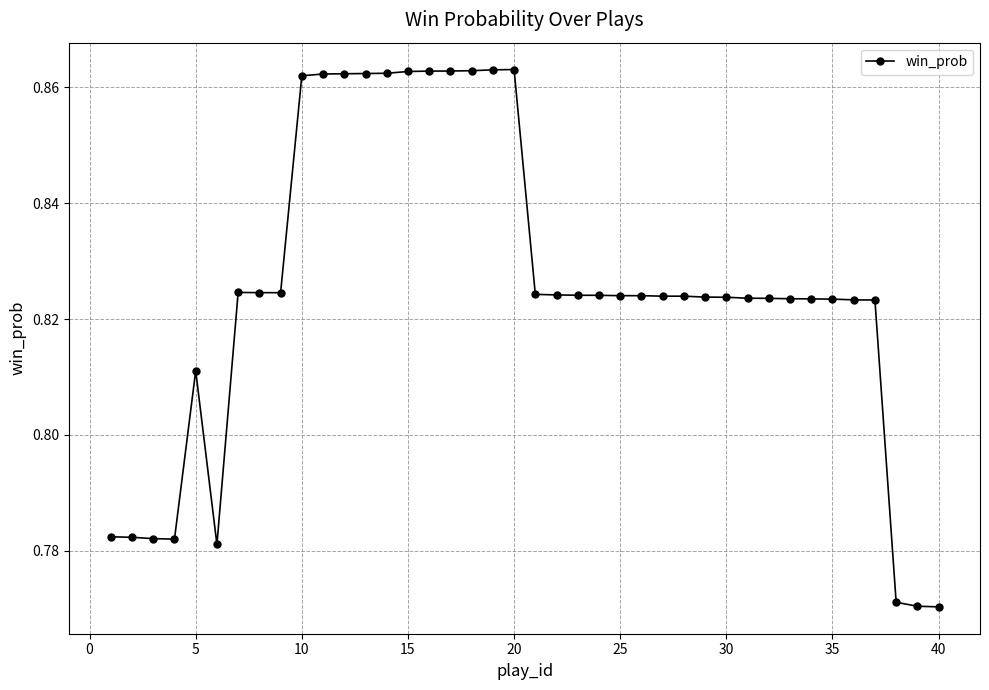

Count the number of categories in the chart.

40